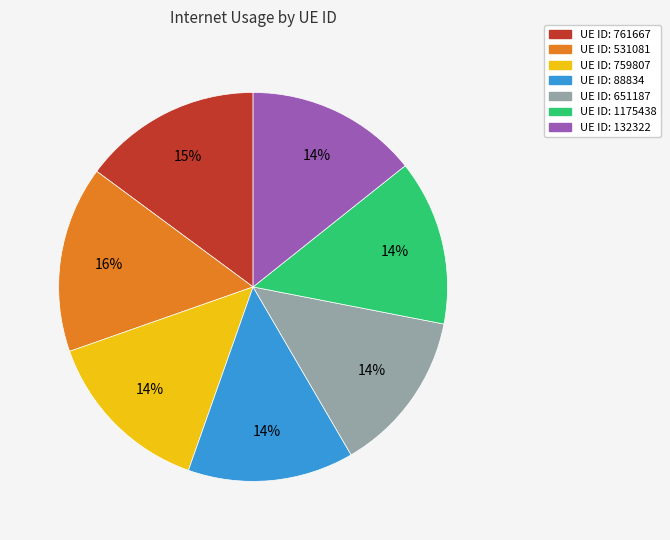

To the nearest percent, what is the average slice percentage?

14%